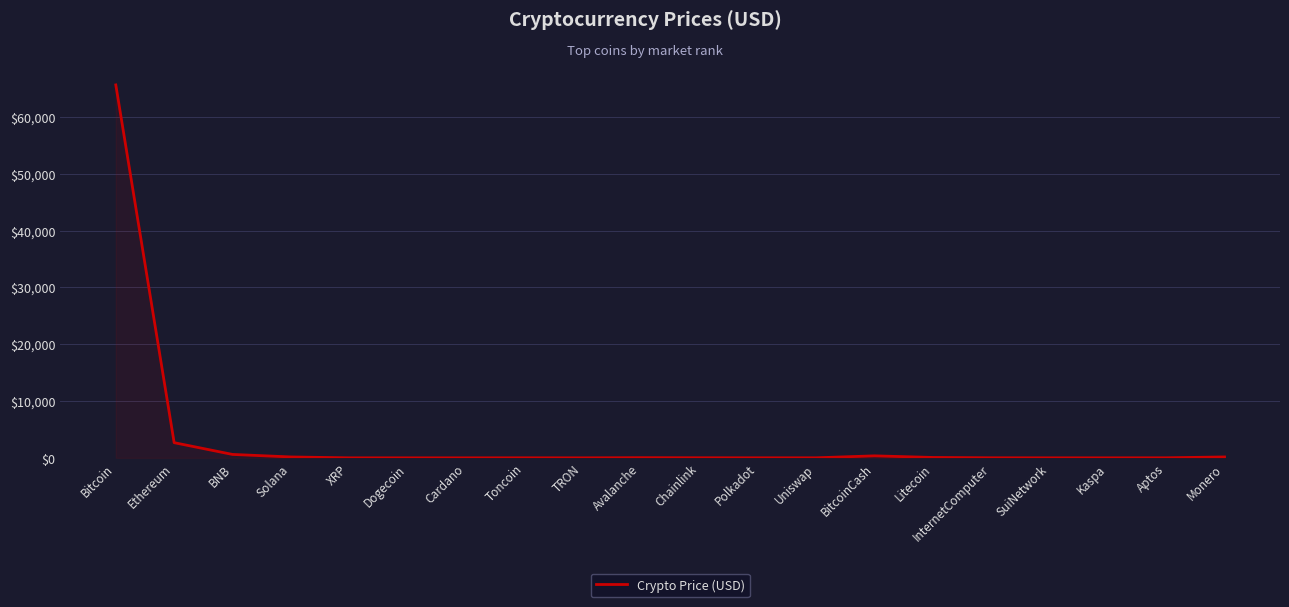

What is the average value?

3485.4